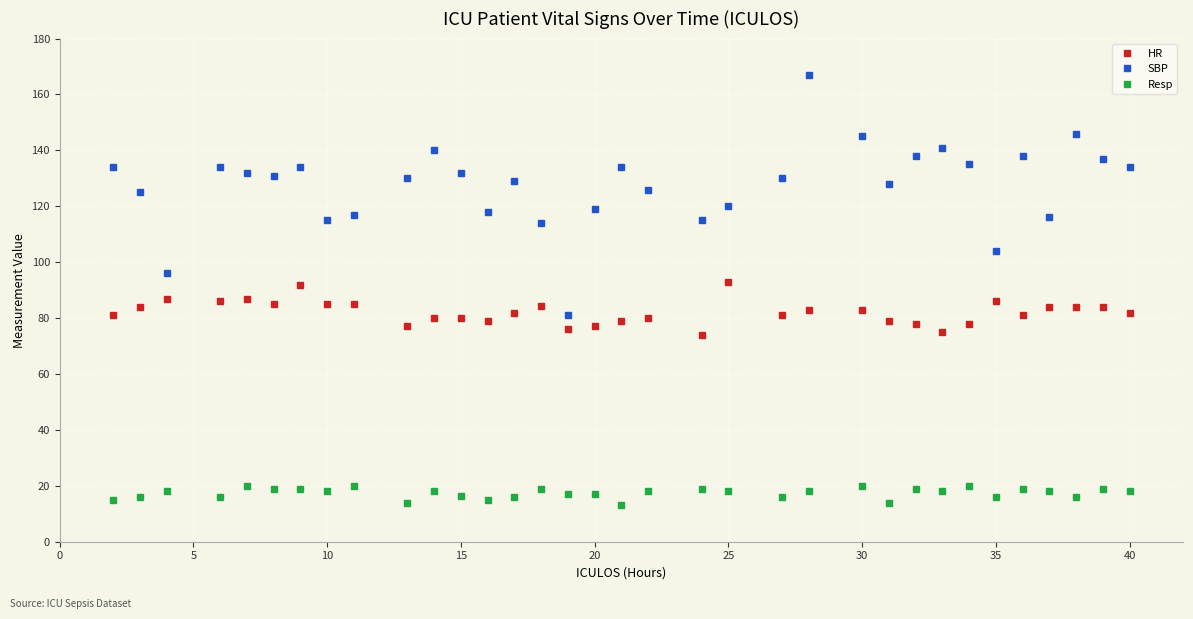

What is the lowest value of the SBP series?

81.0